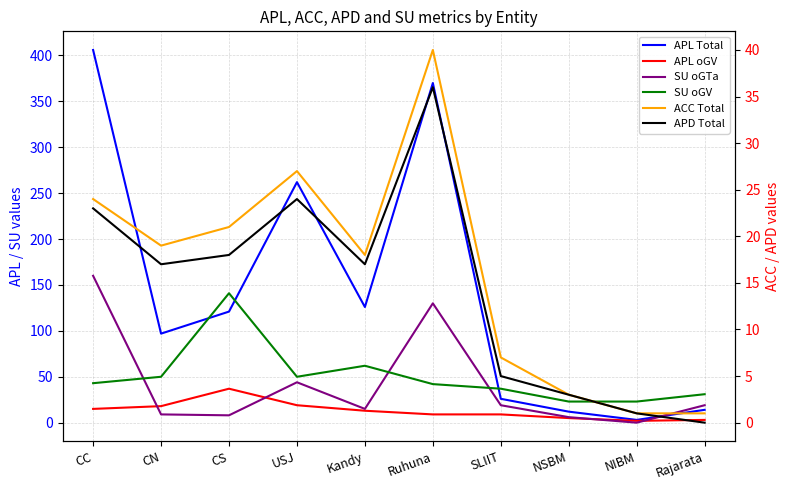

Where is the first local minimum for SU oGV?

USJ